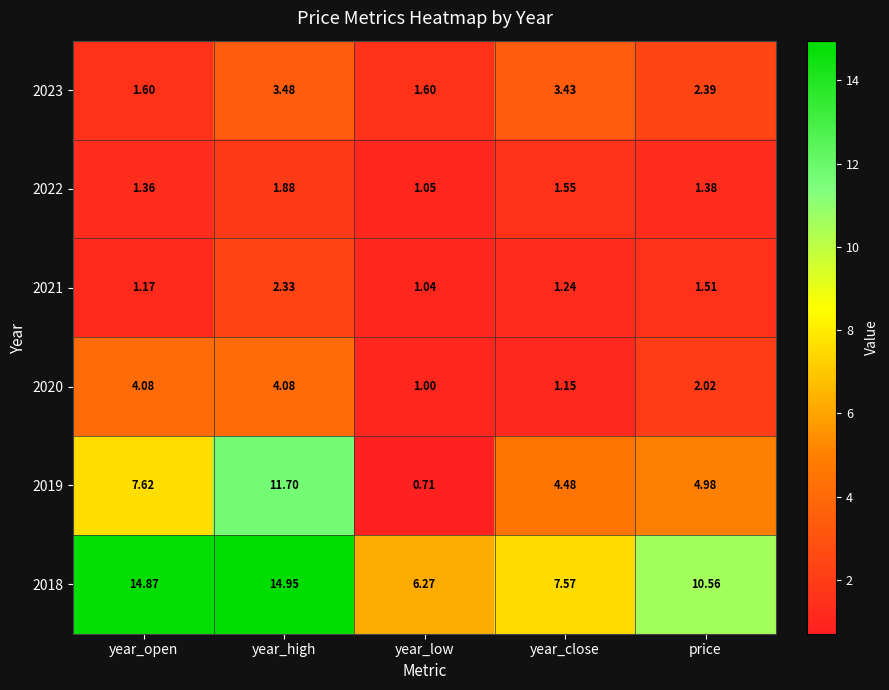

Which category has the highest value across all series?

year_high